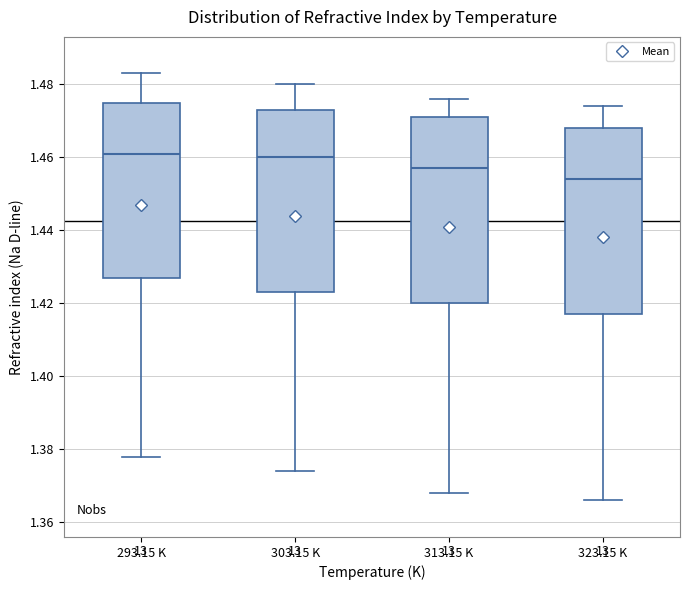

Reading left to right, transcribe this box plot: for each box, give where its median line is, the range the box spans, and where its two whiskers end, as read against the y-axis. The values are not printed on the chart, so give them approximately, as read against the axis.

293.15 K: median 1.462, box 1.428 to 1.476, whiskers 1.378 to 1.484
303.15 K: median 1.460, box 1.424 to 1.474, whiskers 1.374 to 1.480
313.15 K: median 1.458, box 1.420 to 1.472, whiskers 1.368 to 1.476
323.15 K: median 1.454, box 1.418 to 1.468, whiskers 1.366 to 1.474